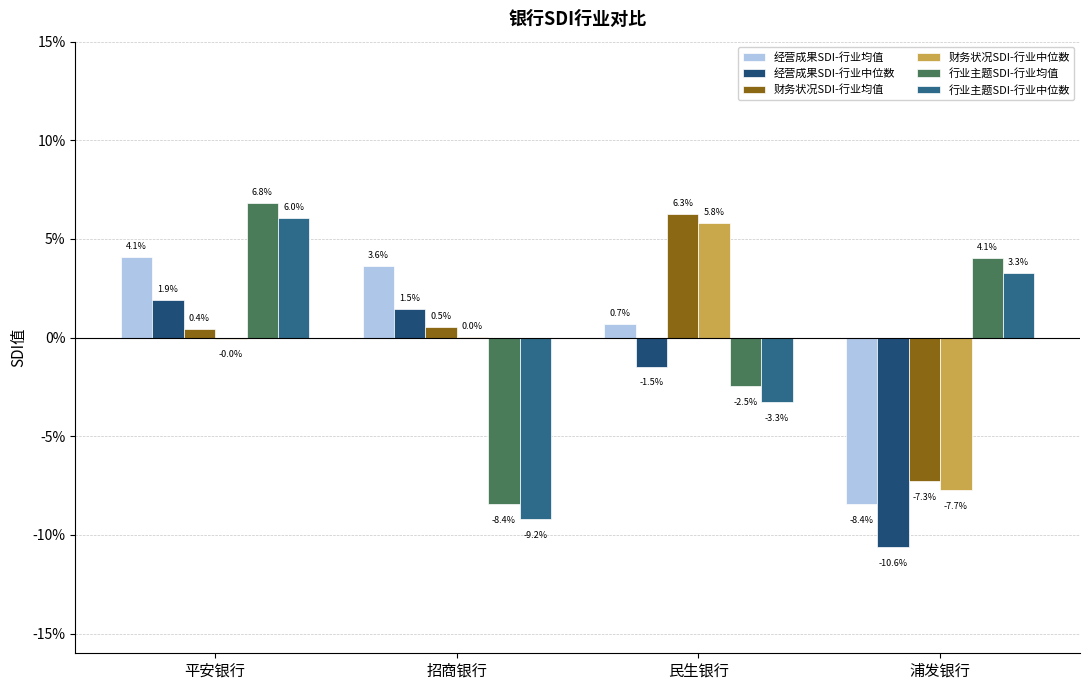

What are all the series names shown in the legend?

经营成果SDI-行业均值, 经营成果SDI-行业中位数, 财务状况SDI-行业均值, 财务状况SDI-行业中位数, 行业主题SDI-行业均值, 行业主题SDI-行业中位数